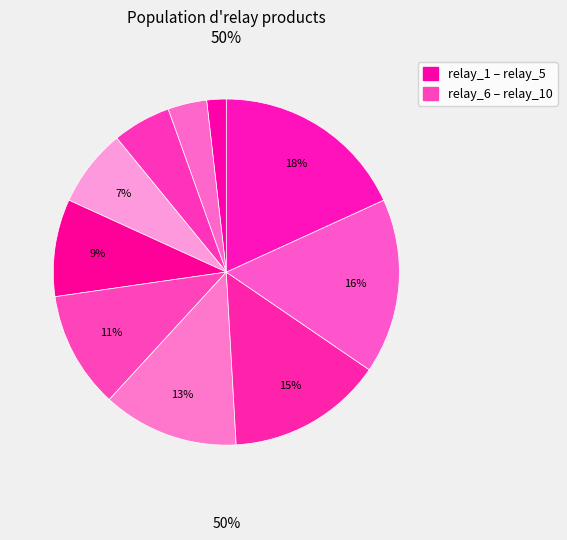

How many segments does this pie chart have?

10